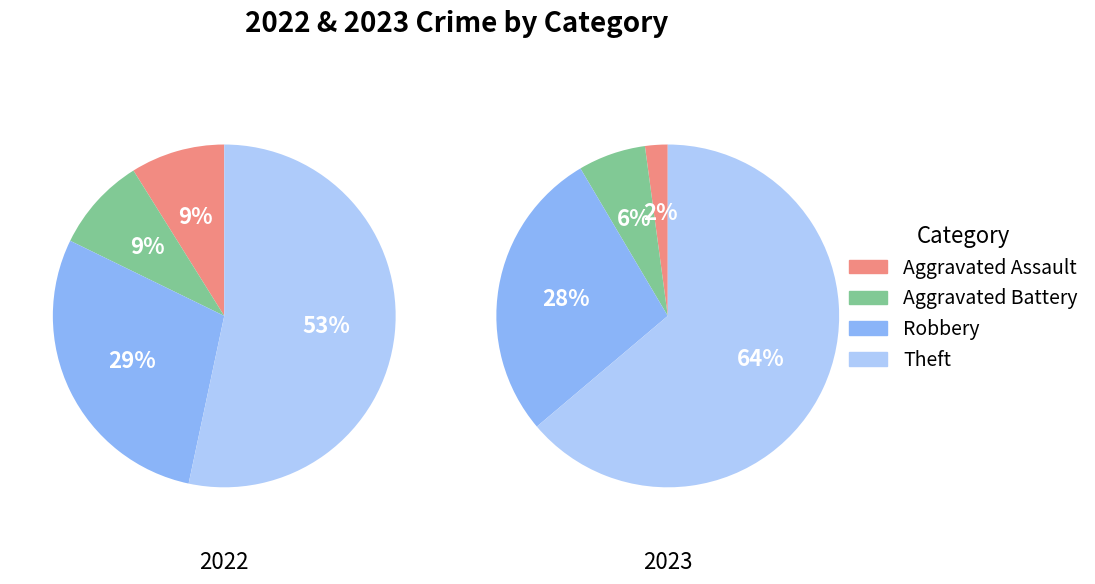

Which series has the widest spread of values?

values_2023